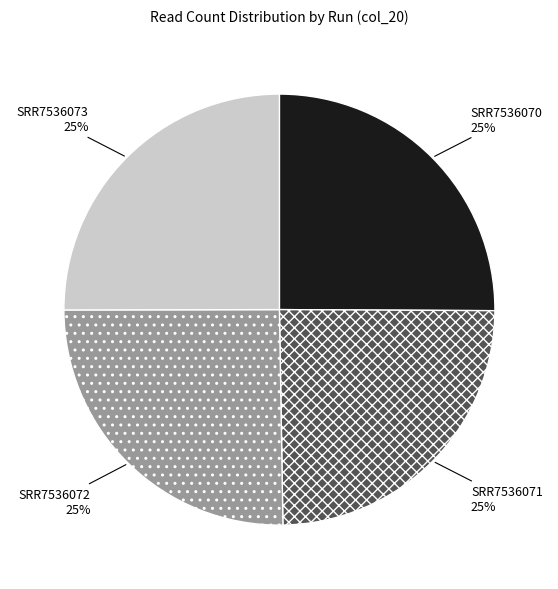

Is it true that SRR7536073 is 25% of the pie?

True